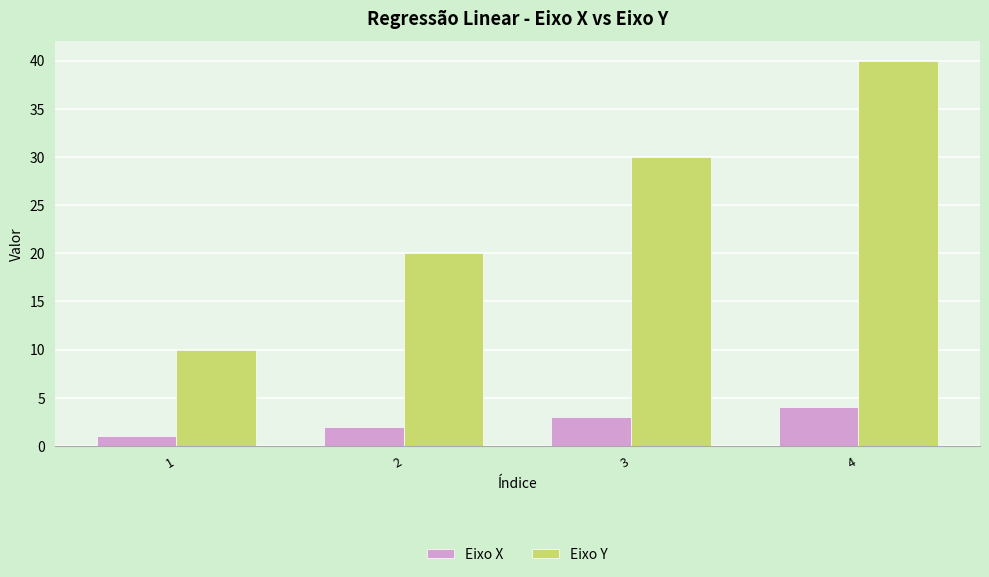

Between 1 and 2, which series saw the biggest shift?

Eixo Y